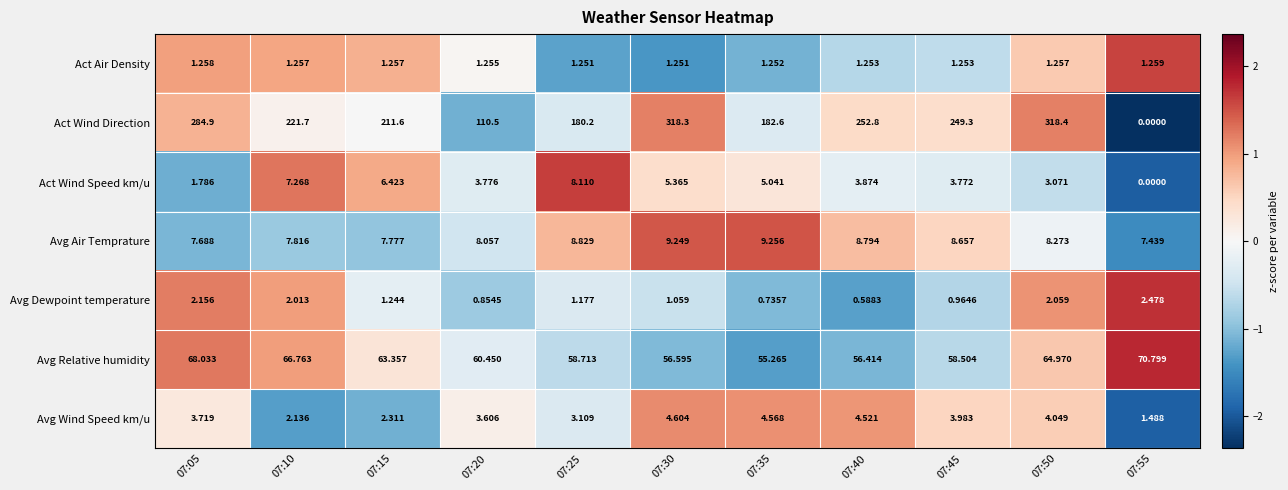

What is the smallest value displayed?

0.0